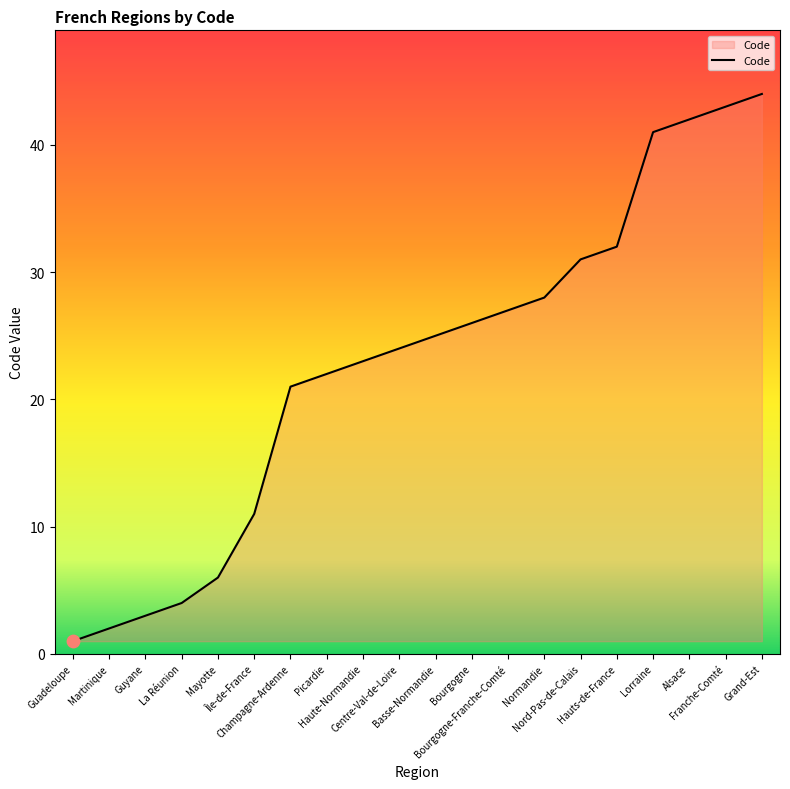

Which has a higher value, Picardie or Haute-Normandie?

Haute-Normandie